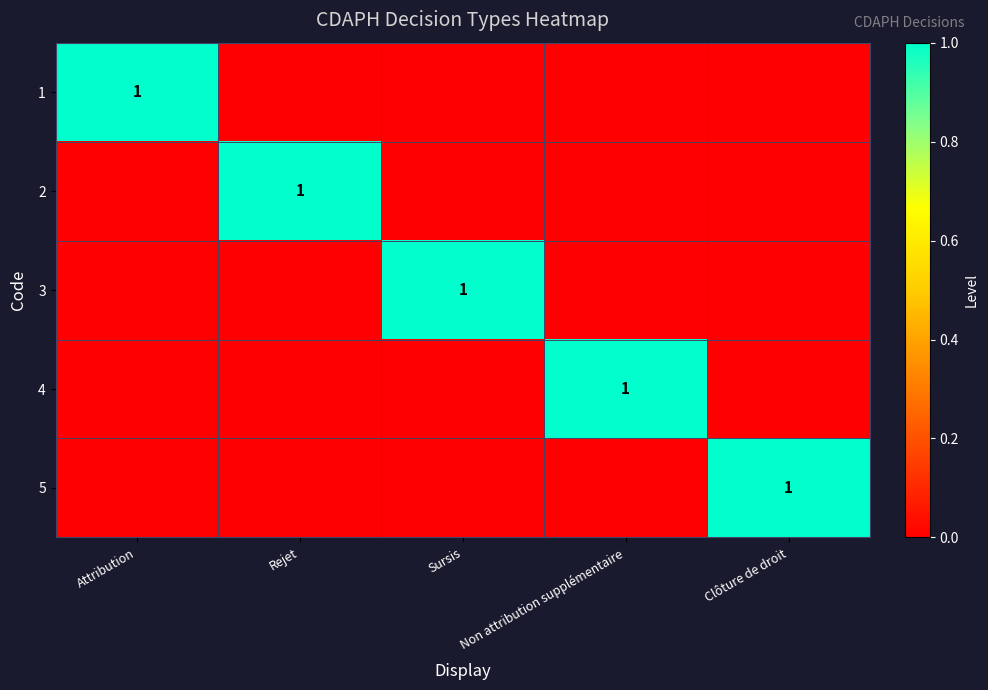

Is it true that 2 equals 1 at Rejet?

True